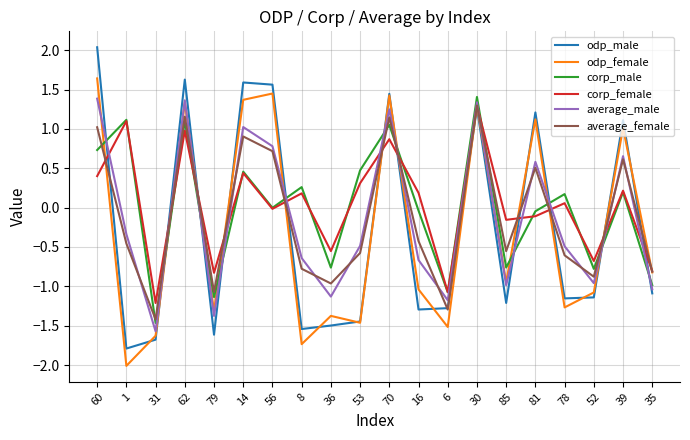

Is this an area chart (filled region under the line)?

No